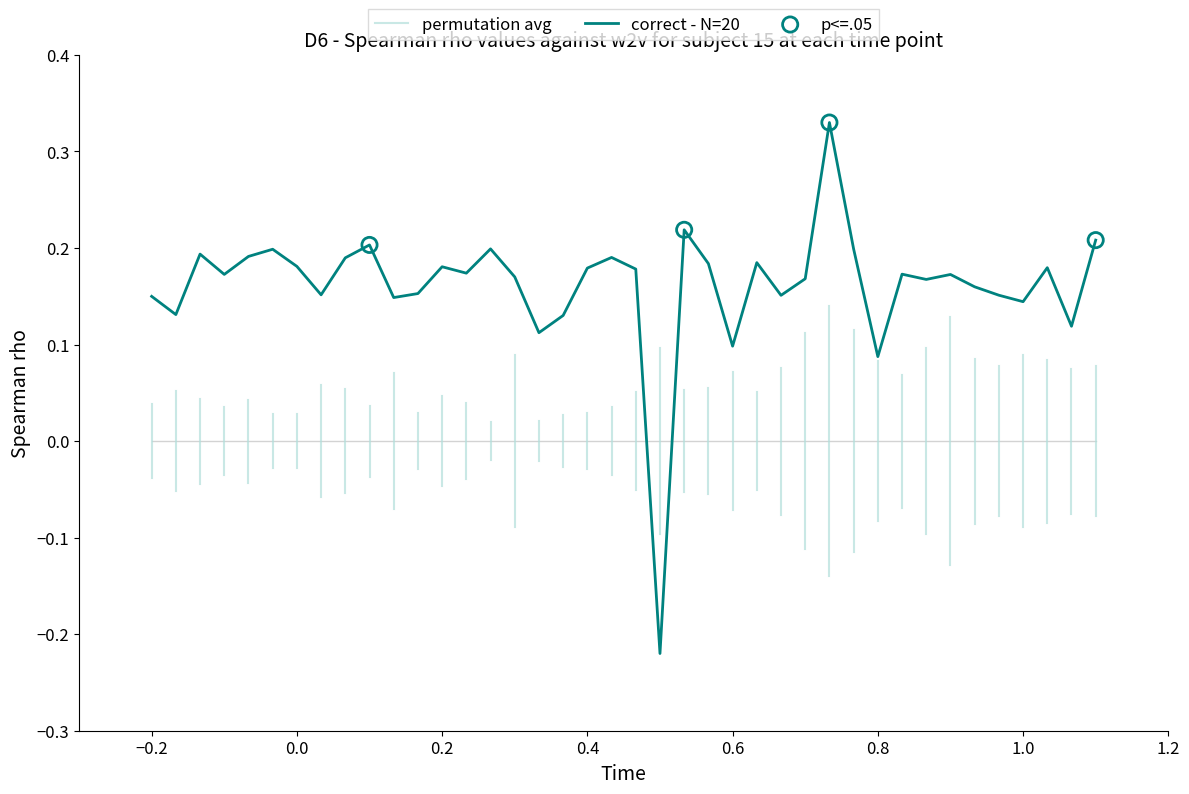

At which label does correct - N=20 first exceed 0?

−0.2